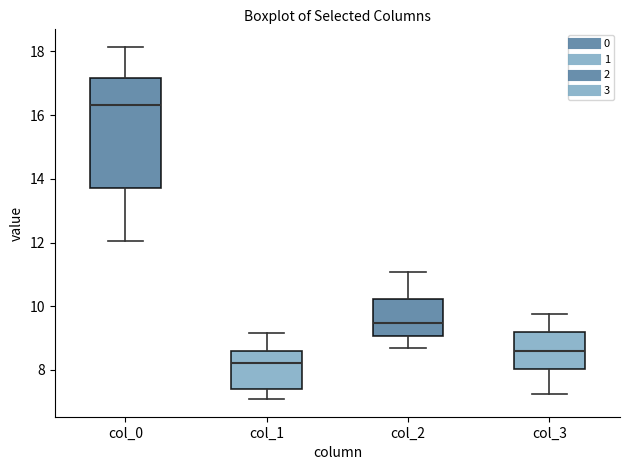

Reading left to right, transcribe this box plot: for each box, give where its median line is, the range the box spans, and where its two whiskers end, as read against the y-axis. The values are not printed on the chart, so give them approximately, as read against the axis.

col_0: median 16.4, box 13.8 to 17.2, whiskers 12.0 to 18.2
col_1: median 8.2, box 7.4 to 8.6, whiskers 7.0 to 9.2
col_2: median 9.4, box 9.0 to 10.2, whiskers 8.8 to 11.0
col_3: median 8.6, box 8.0 to 9.2, whiskers 7.2 to 9.8